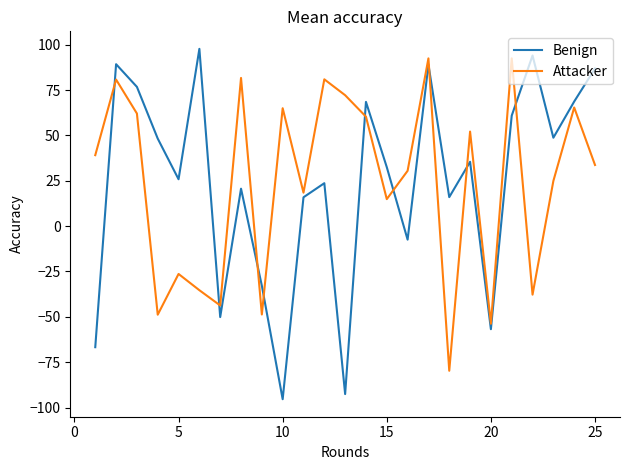

How many values in Benign are above zero?

18